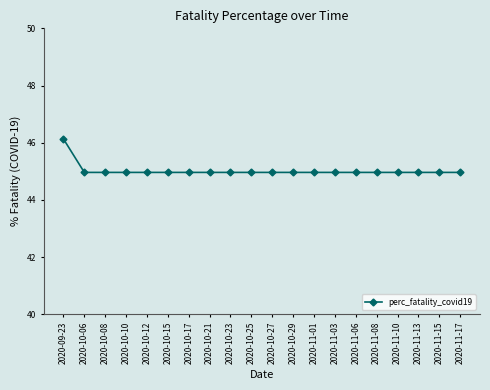

What is the label of the 13th point from the left?

2020-11-01